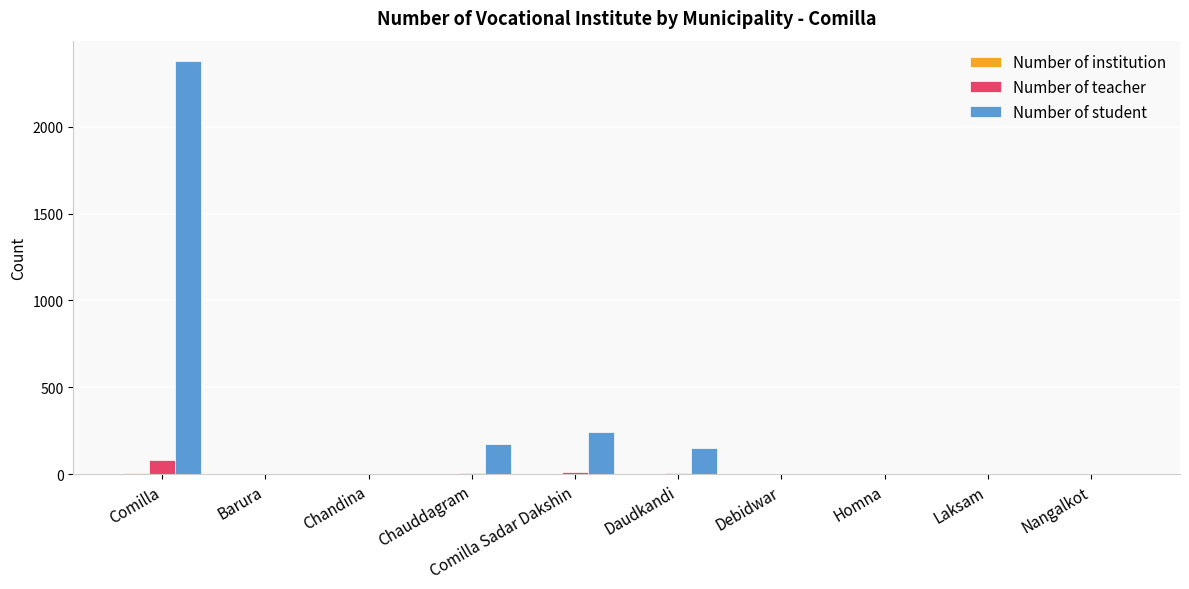

At which category is the sum across all series the highest?

Comilla